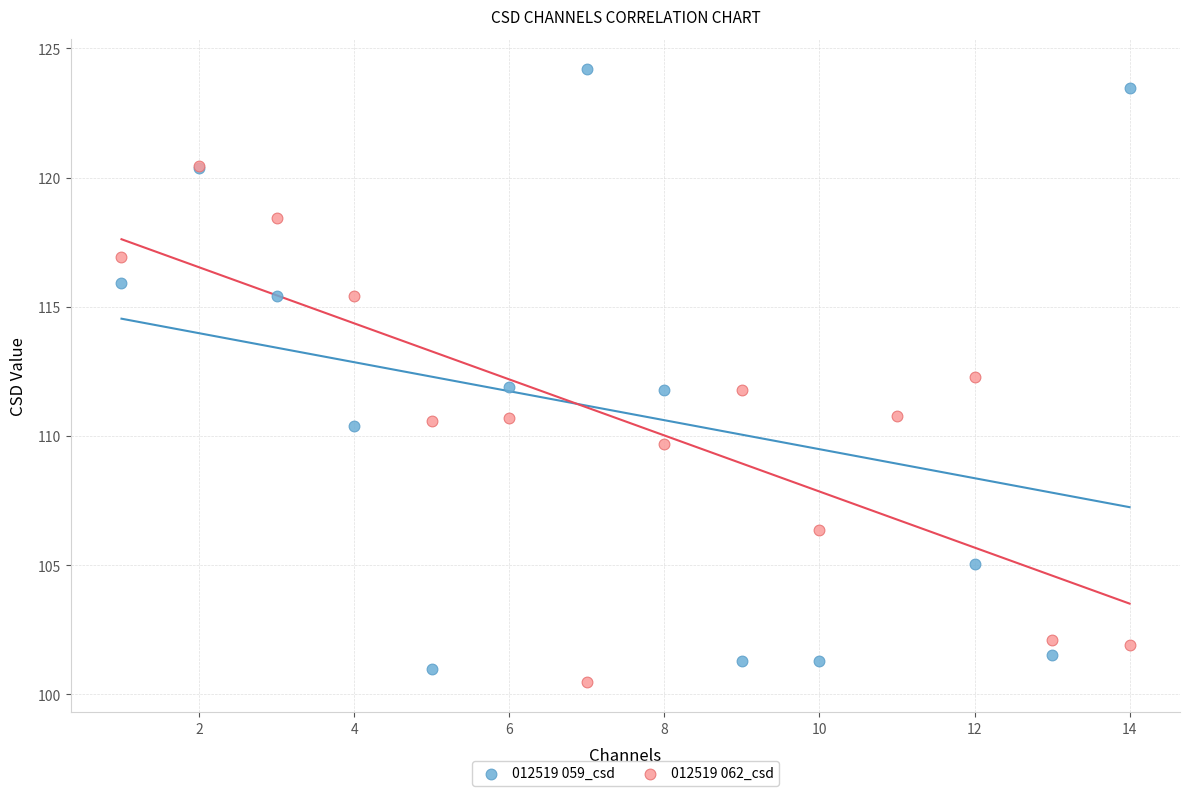

Which series has the largest Y range (max minus min)?

012519 059_csd